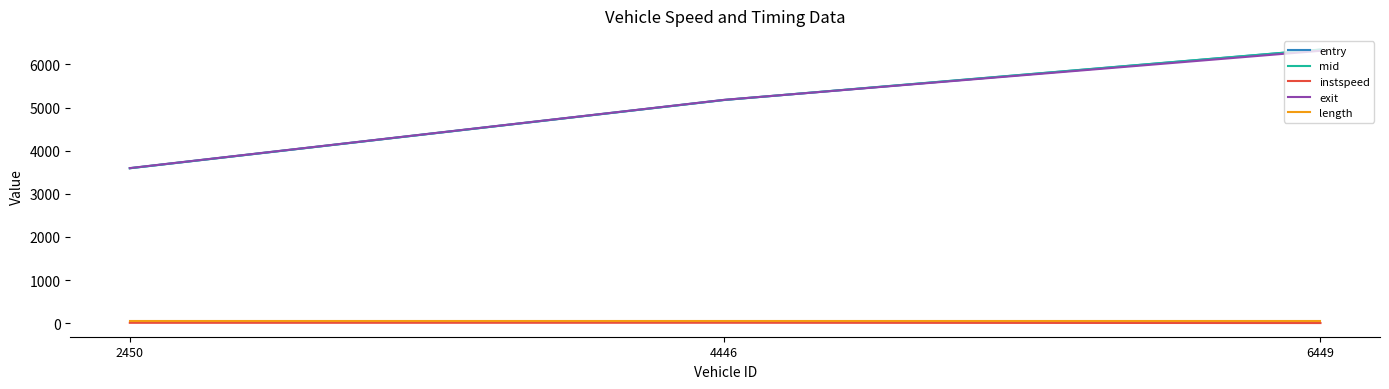

How many lines are shown in the chart?

5